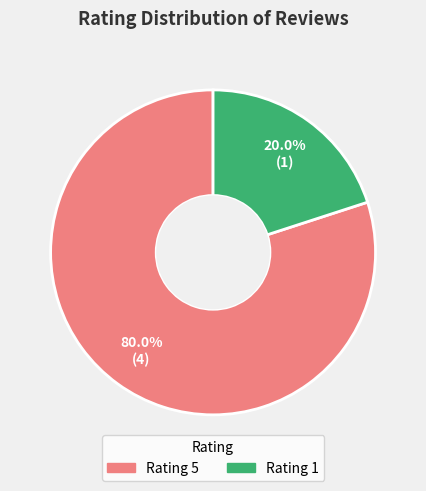

Does any single category account for the majority?

Yes